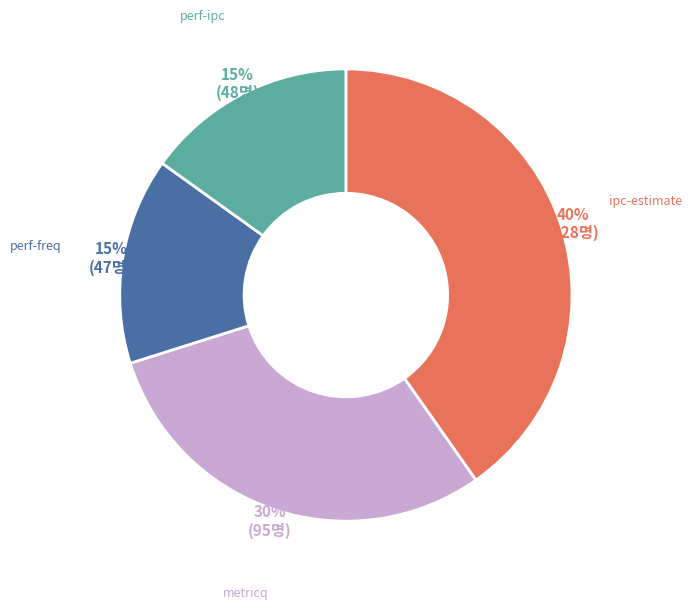

Which has a higher value, metricq or ipc-estimate?

ipc-estimate